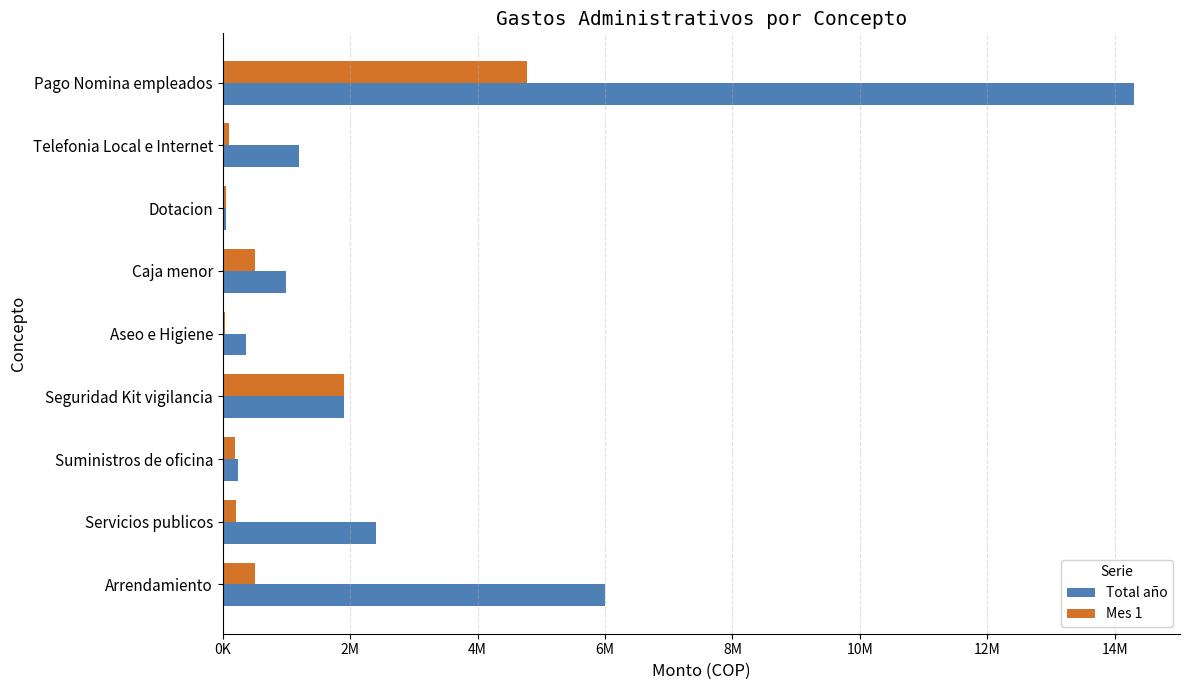

At how many categories does at least one series exceed 4438391?

2